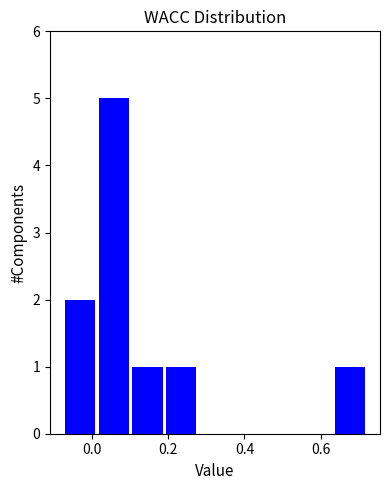

Which range on the x-axis has the tallest bar?

0.02 to 0.10